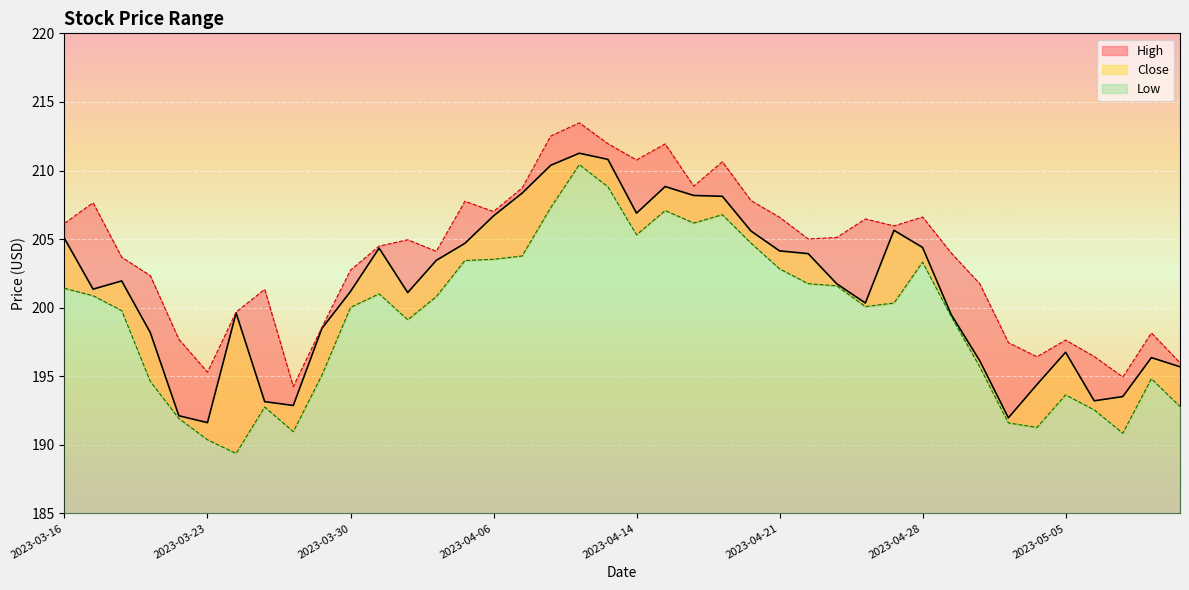

Which category has the highest value across all series?

2023-04-12